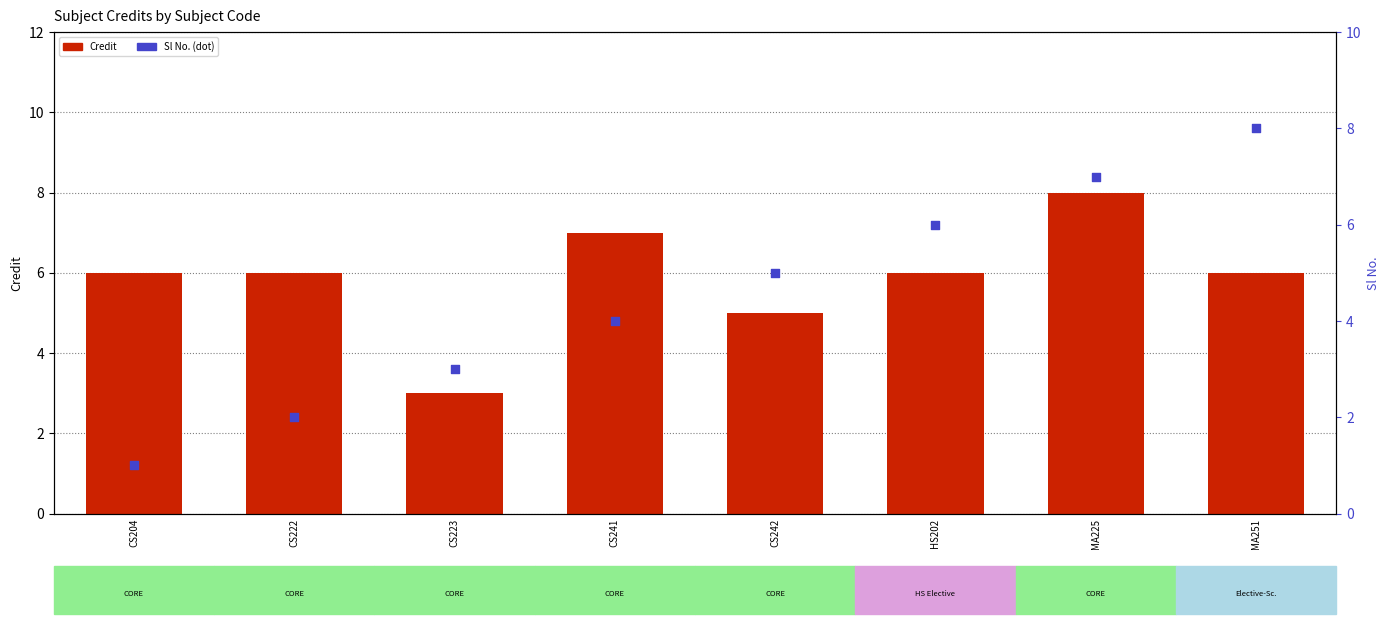

Is the value of Credit at MA225 greater than the value of Sl No. at MA251?

No